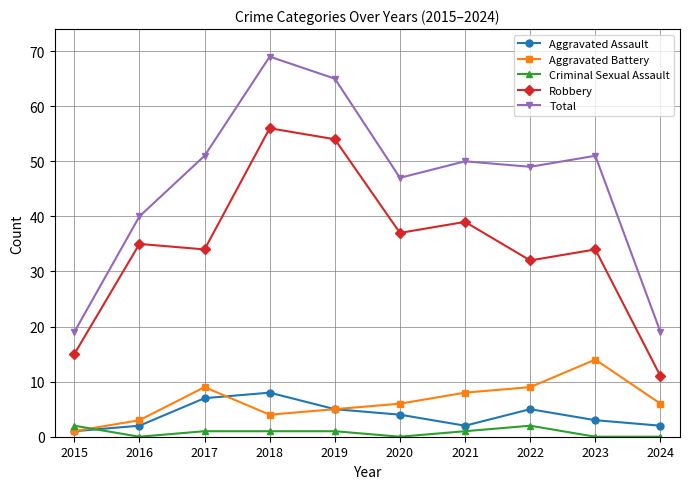

At how many categories does at least one series exceed 18?

10